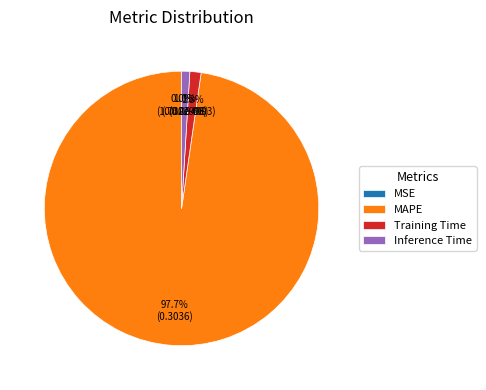

Combined, do Training Time and MAPE account for over 50%?

Yes